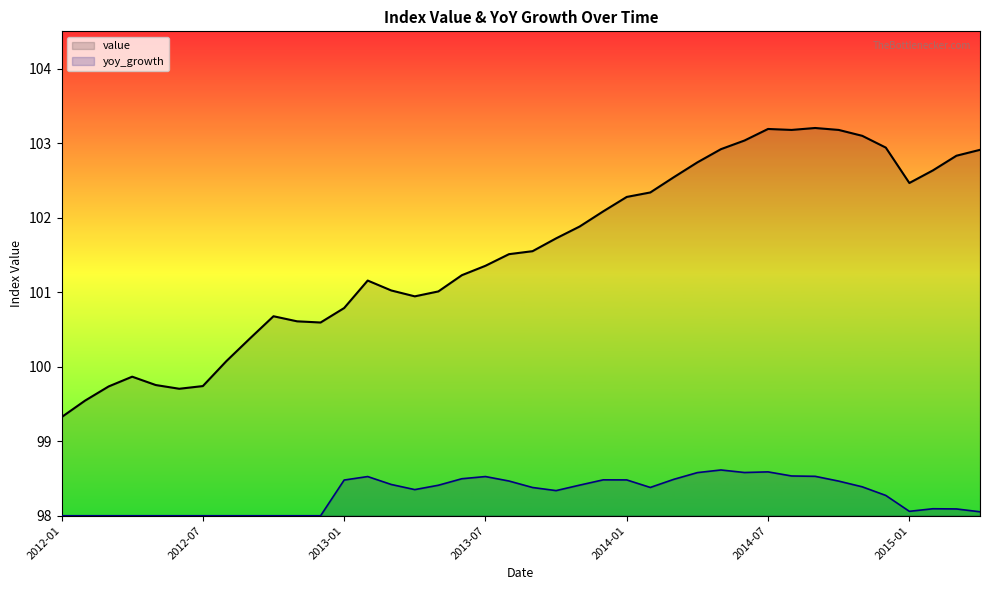

At which category does yoy_growth reach its first local peak?

13